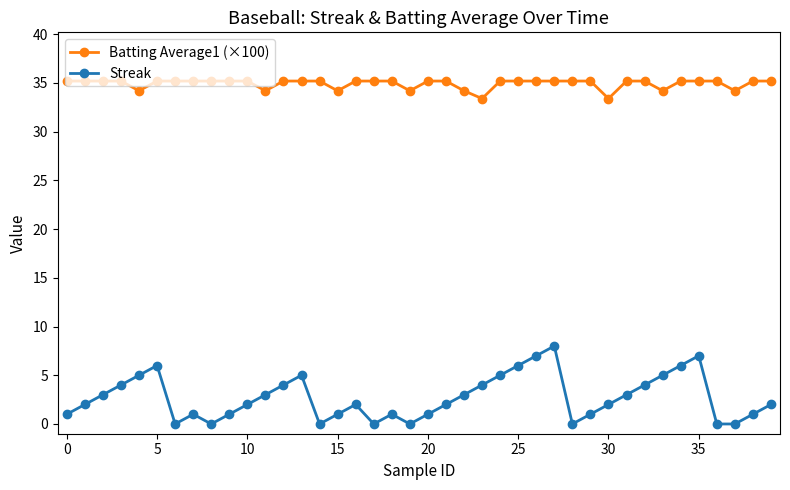

Reading left to right, list all the values displayed in this chart.

Batting Average1 (×100): 35.2	35.2	35.2	35.2	34.2	35.2	35.2	35.2	35.2	35.2	35.2	34.2	35.2	35.2	35.2	34.2	35.2	35.2	35.2	34.2	35.2	35.2	34.2	33.4	35.2	35.2	35.2	35.2	35.2	35.2	33.4	35.2	35.2	34.2	35.2	35.2	35.2	34.2	35.2	35.2
Streak: 1.0	2.0	3.0	4.0	5.0	6.0	0.0	1.0	0.0	1.0	2.0	3.0	4.0	5.0	0.0	1.0	2.0	0.0	1.0	0.0	1.0	2.0	3.0	4.0	5.0	6.0	7.0	8.0	0.0	1.0	2.0	3.0	4.0	5.0	6.0	7.0	0.0	0.0	1.0	2.0